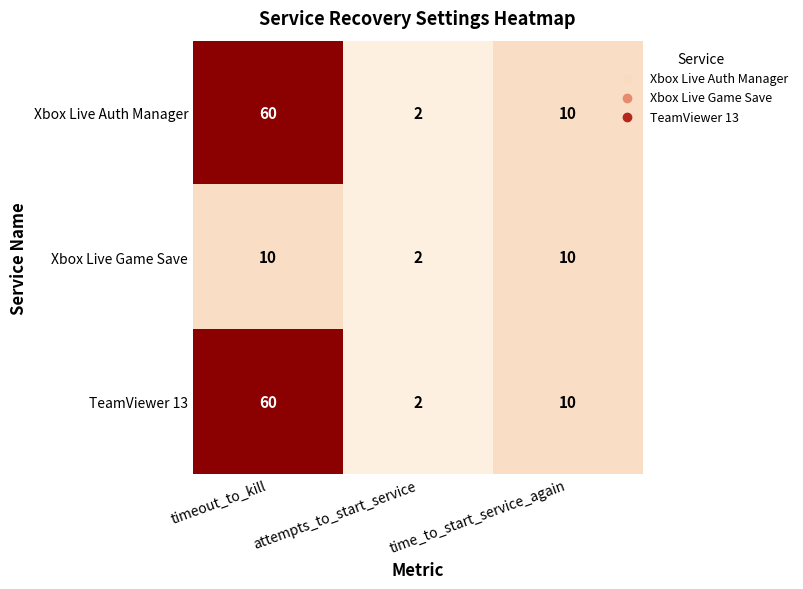

At how many categories does at least one series exceed 49?

1